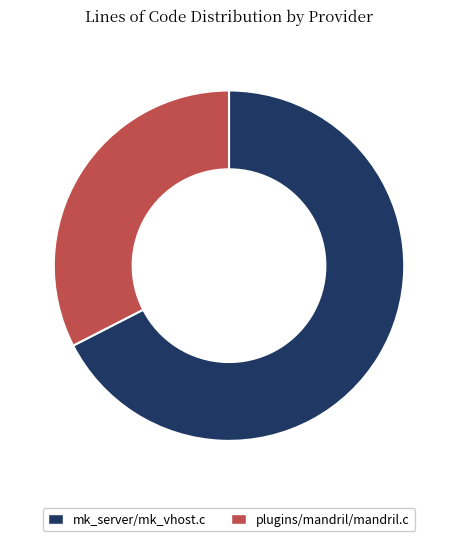

Is there any slice that represents more than half of the pie?

Yes